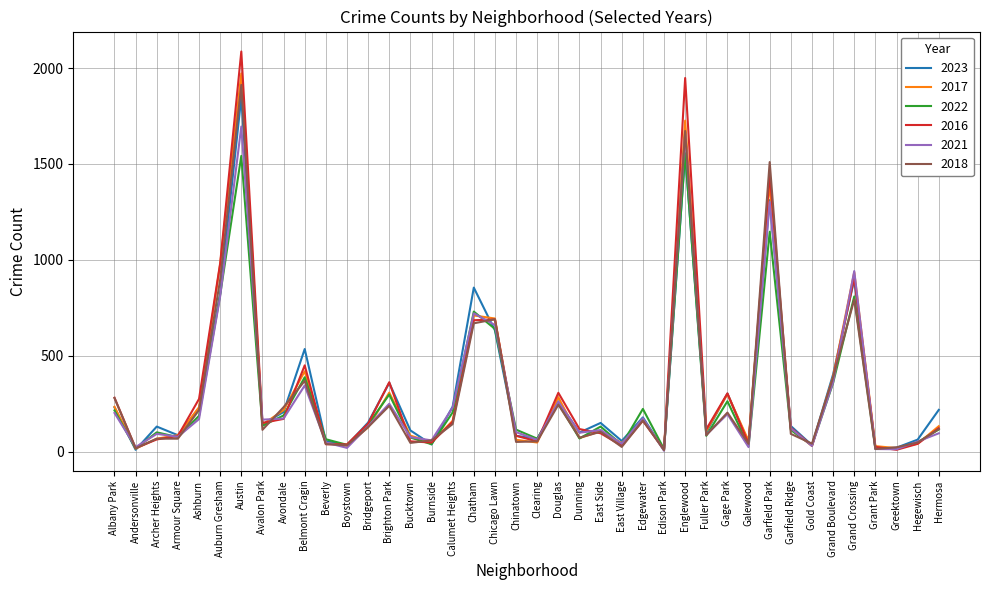

At which category is the sum across all series the highest?

Austin